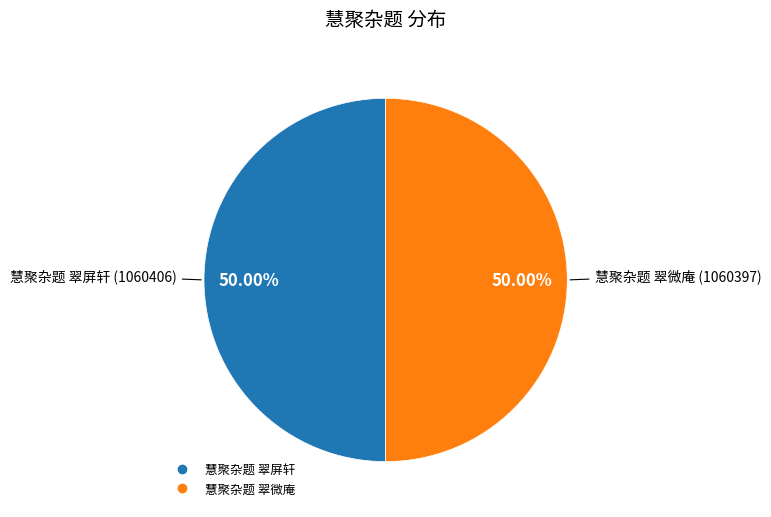

What is the total percentage of 慧聚杂题 翠微庵 and 慧聚杂题 翠屏轩?

100.0%